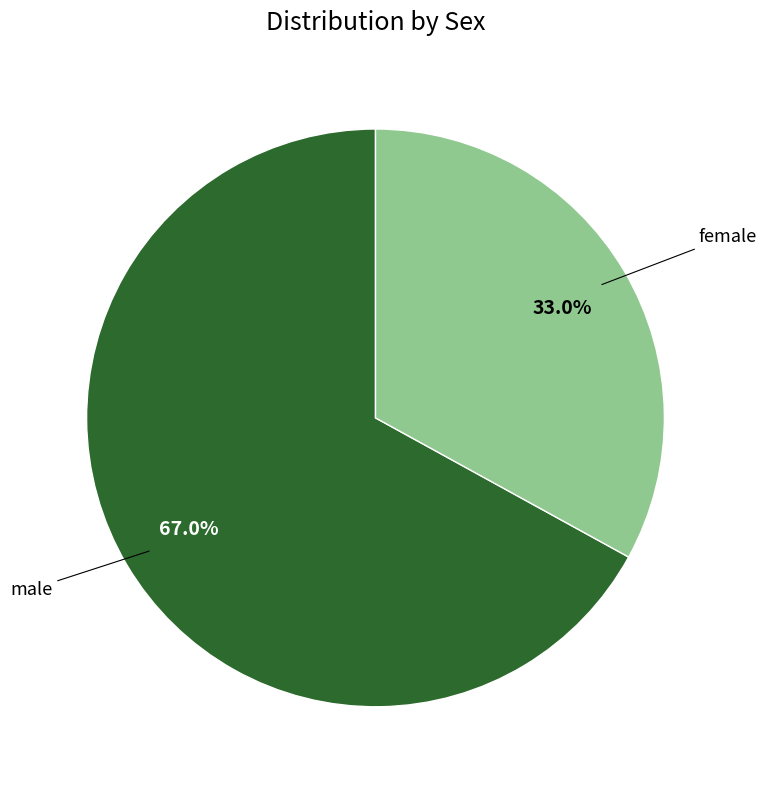

To the nearest percent, what is the difference between the largest and smallest slice percentages?

34%